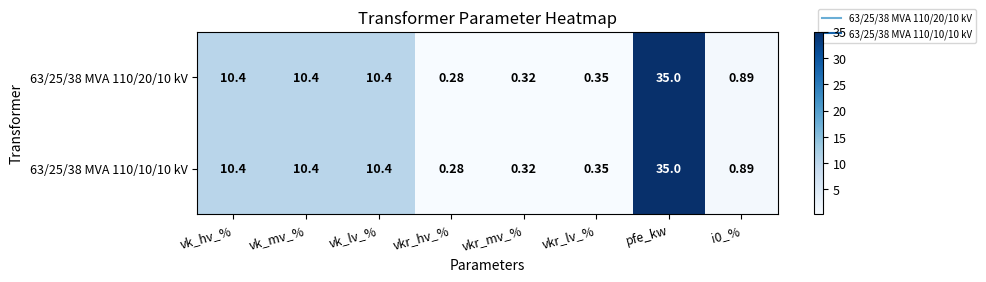

Is the value of 63/25/38 MVA 110/10/10 kV at vkr_lv_% greater than the value of 63/25/38 MVA 110/20/10 kV at vk_lv_%?

No